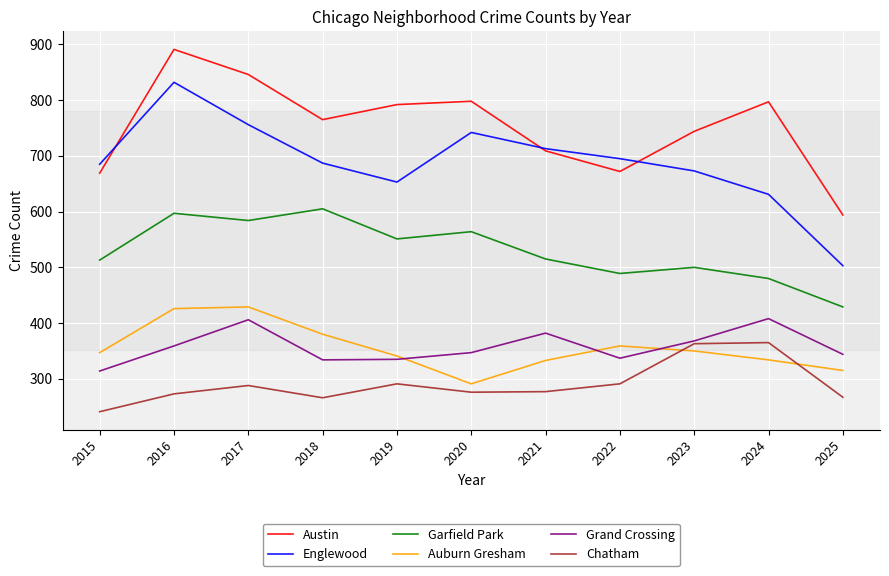

Read the Auburn Gresham value at 2023, to the nearest 50.

350